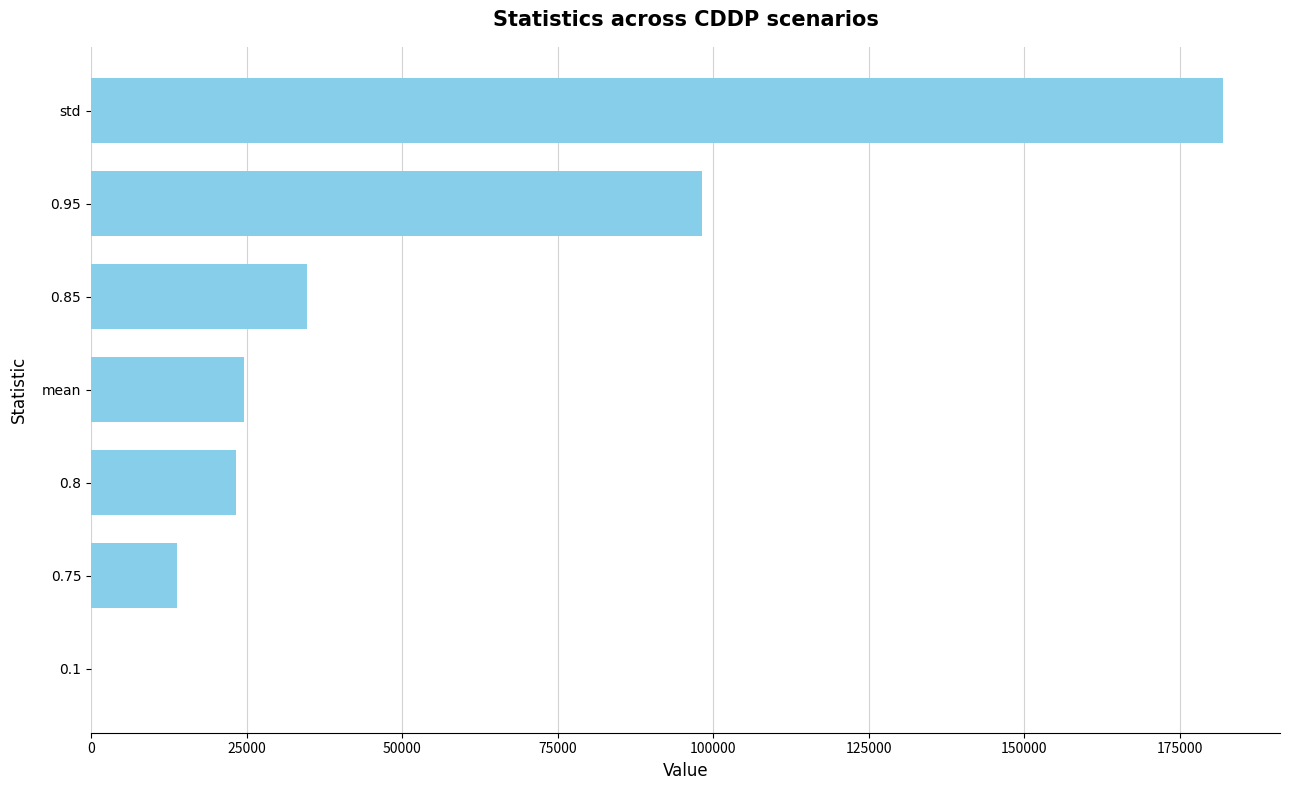

Read the value at std.

182003.2